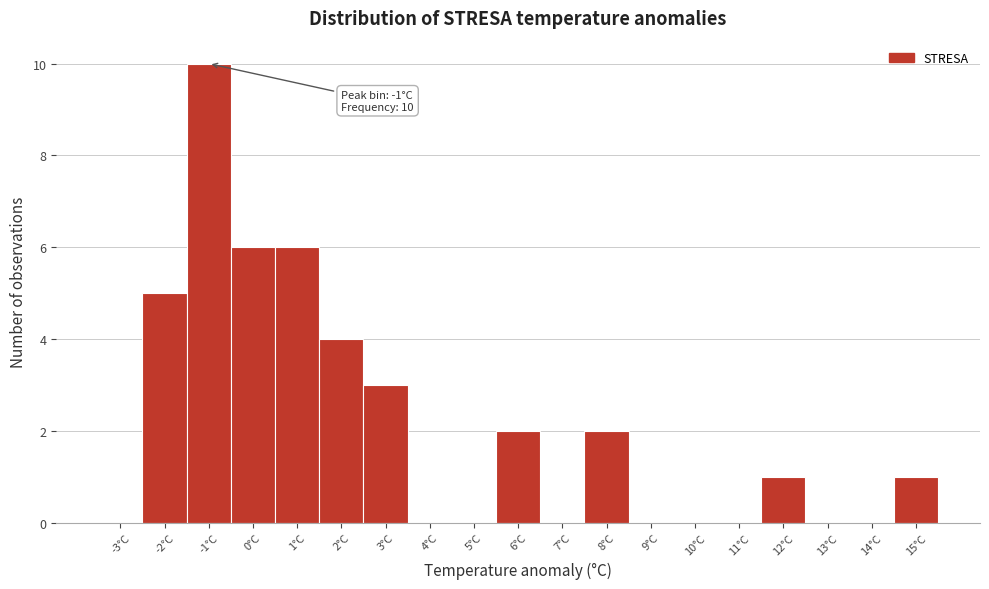

Over which range of the x-axis is the bar tallest?

-1.5 to -0.5